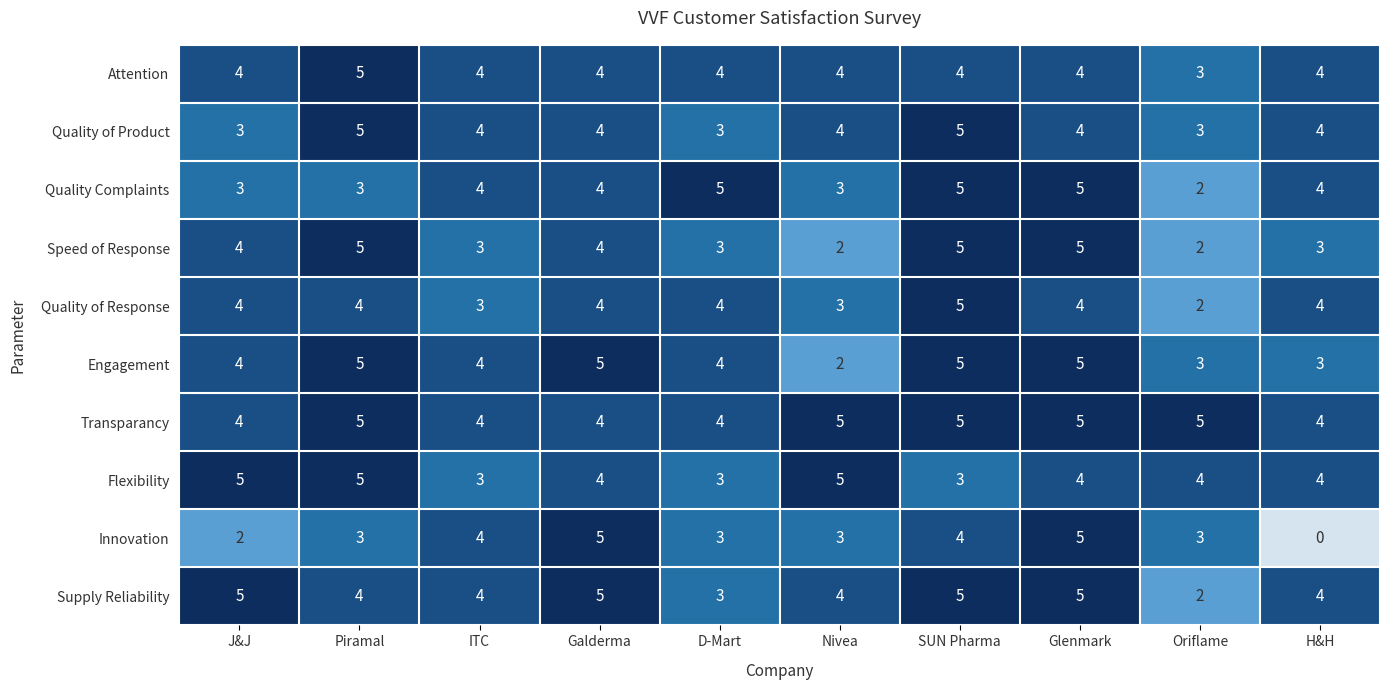

The value of Engagement at H&H is 3. True or false?

True